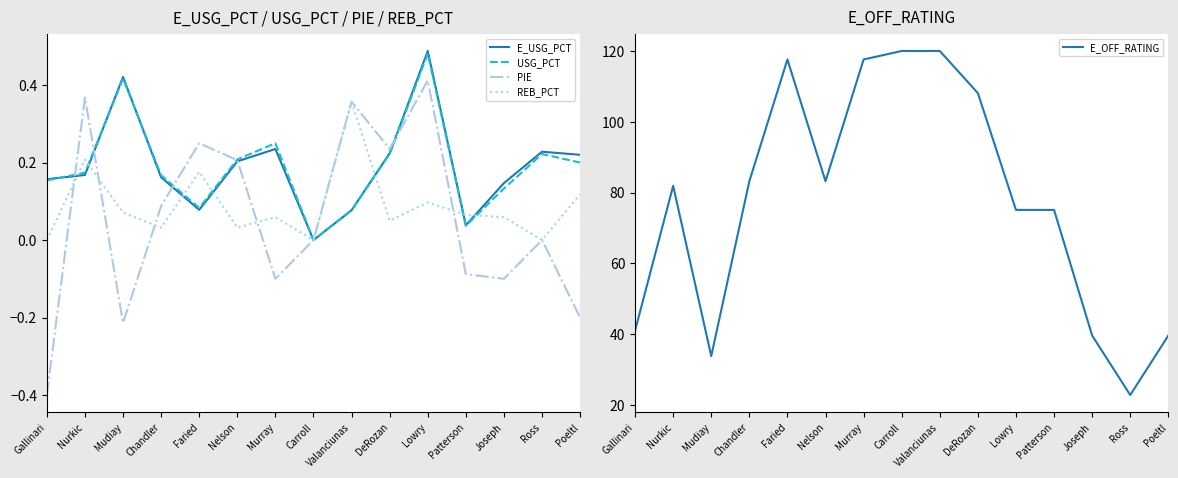

What is the smallest value displayed?

-0.4